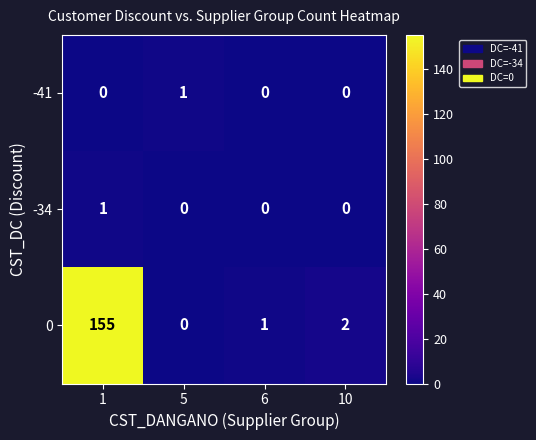

What is the difference between the maximum and minimum values in the 0 series?

155